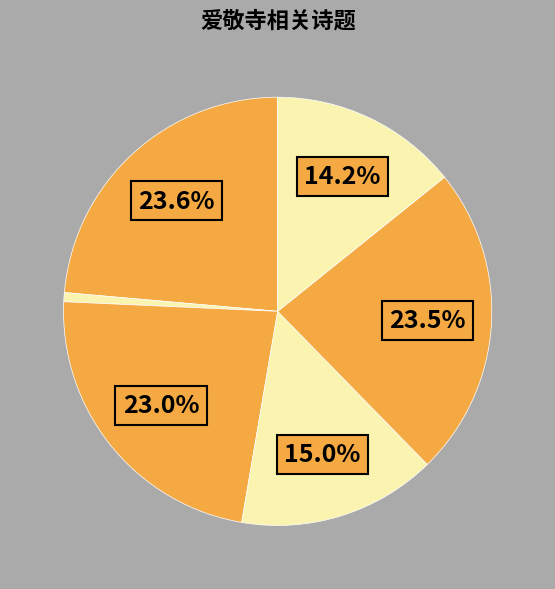

How many slices are in this pie chart?

6